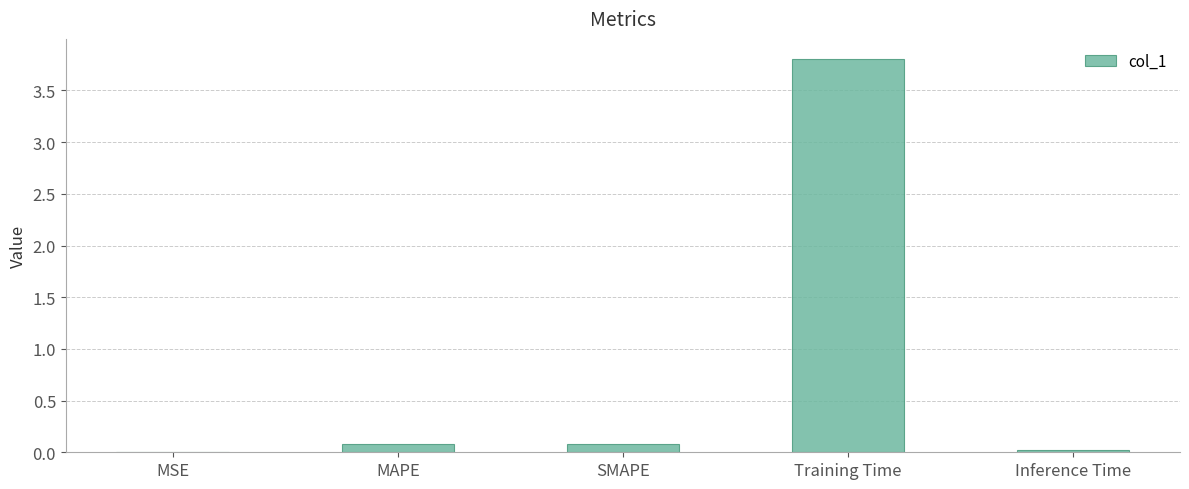

Is it true that the value at Training Time is 1.4?

False